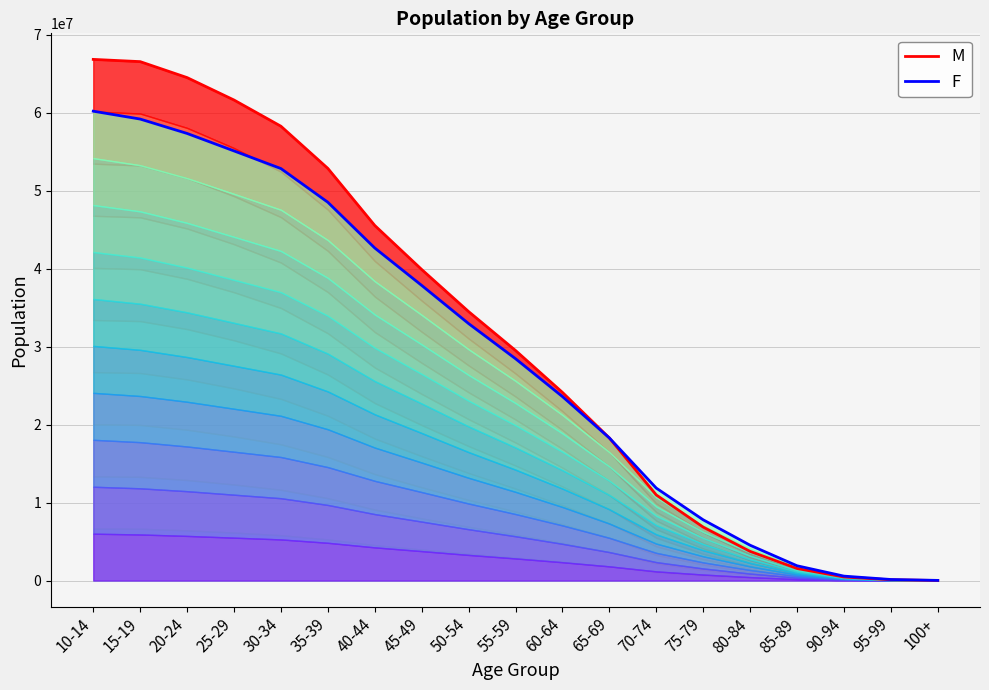

What is the spread (max minus min) of values at 50-54?

1536825